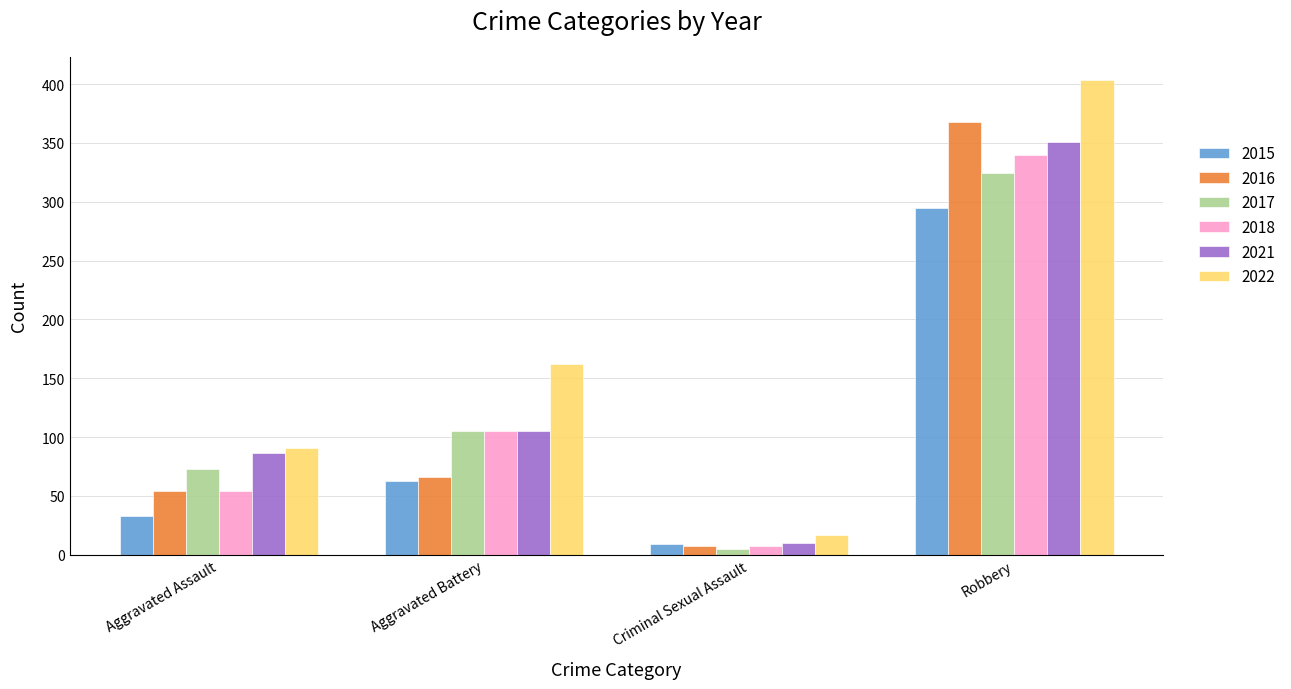

What is the approximate value of 2015 at Aggravated Battery, to the nearest 10?

60